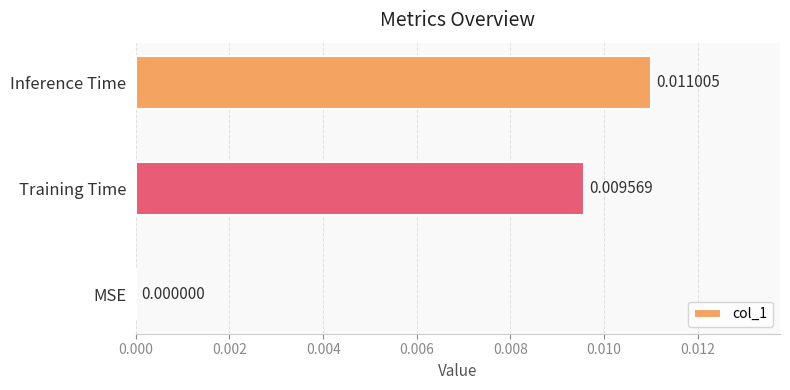

At which category does the chart reach its peak across all series?

Inference Time